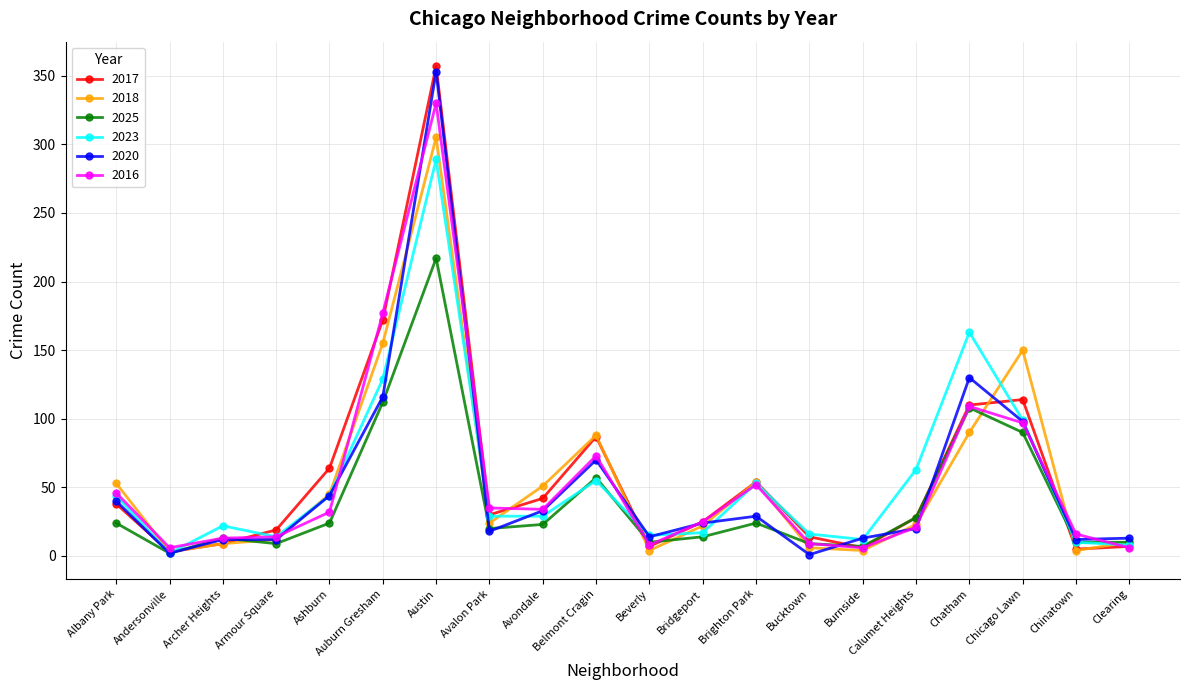

What is the value of the 2023 point at the 5th from the left?

44